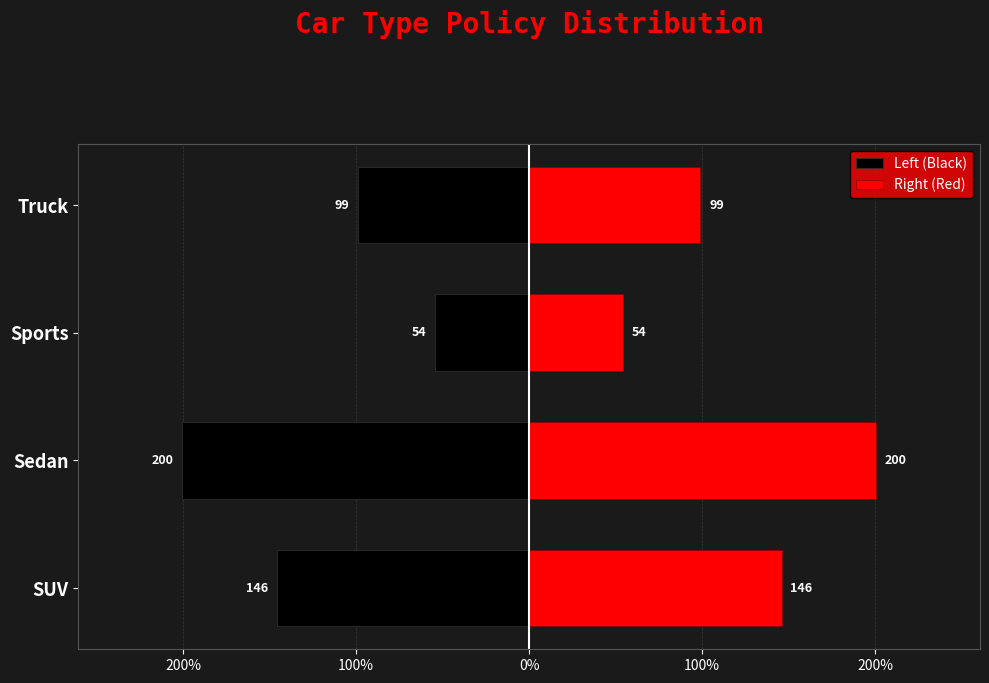

How many bars are there in each group?

2